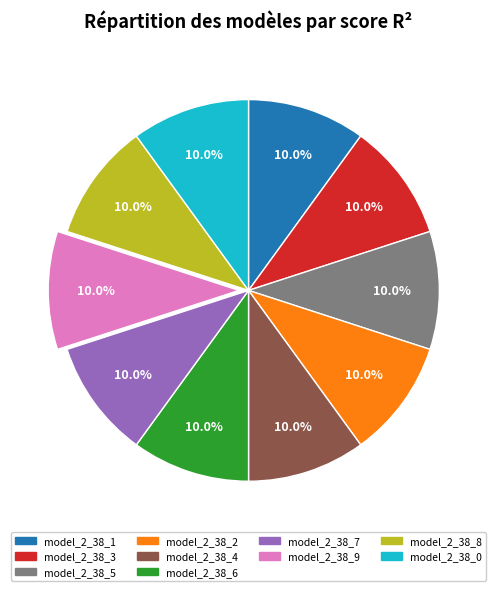

Is it true that model_2_38_1 is 10% of the pie?

True